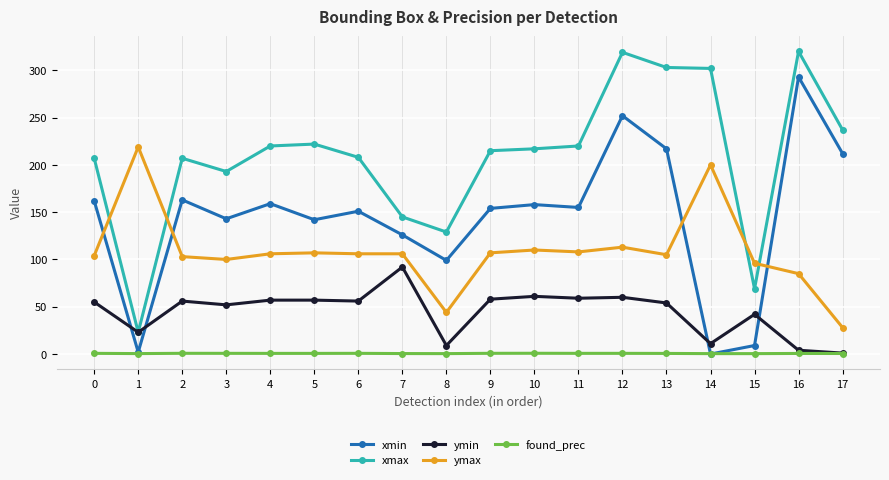

What are all the series names shown in the legend?

xmin, xmax, ymin, ymax, found_prec